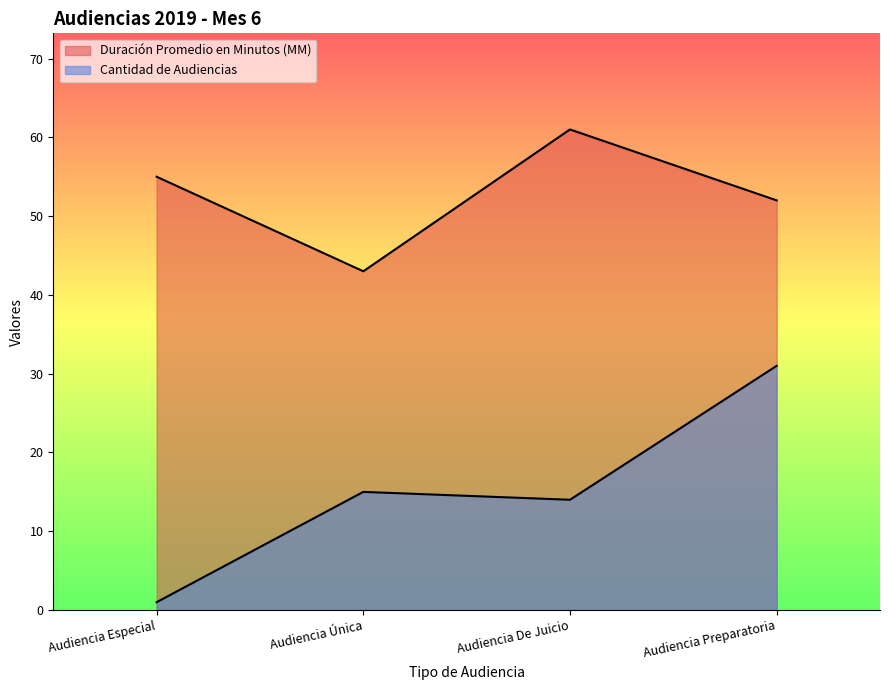

Which series changed the most between Audiencia Única and Audiencia De Juicio?

Duración Promedio en Minutos (MM)